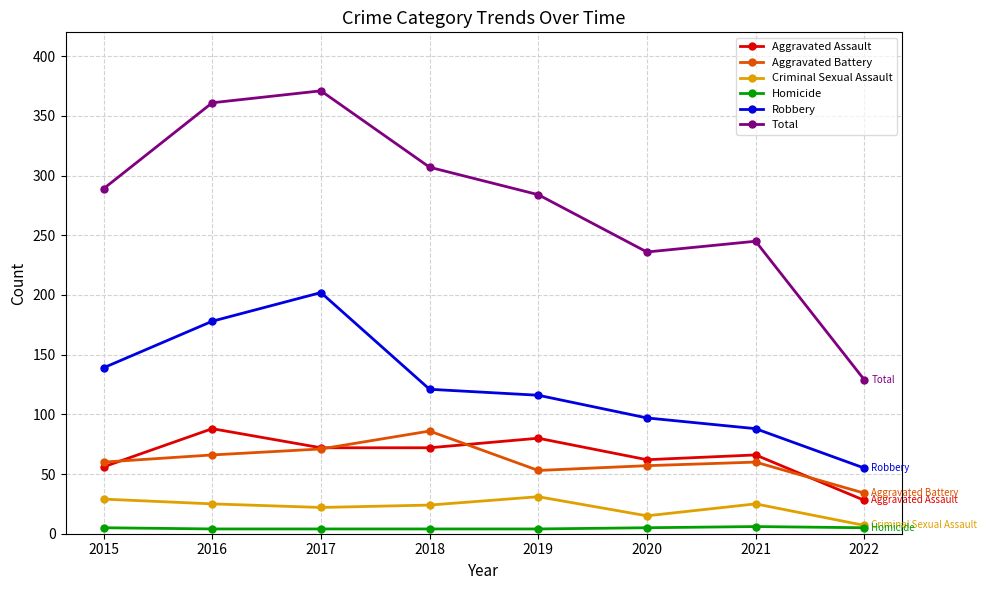

True or false: Robbery and Aggravated Assault cross at least once.

False